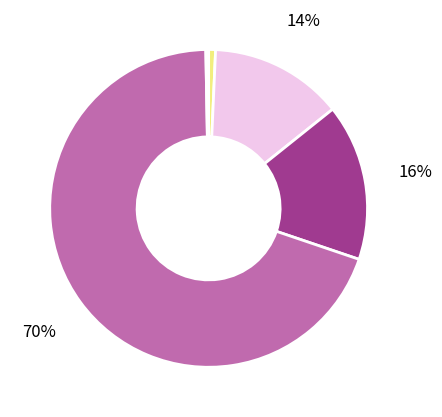

Is there a majority slice in this chart?

Yes